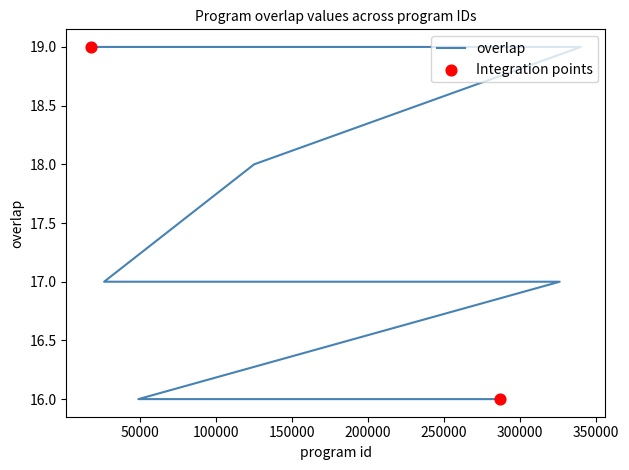

Approximately how many times larger is the value at 219428 compared to 125047?

0.9